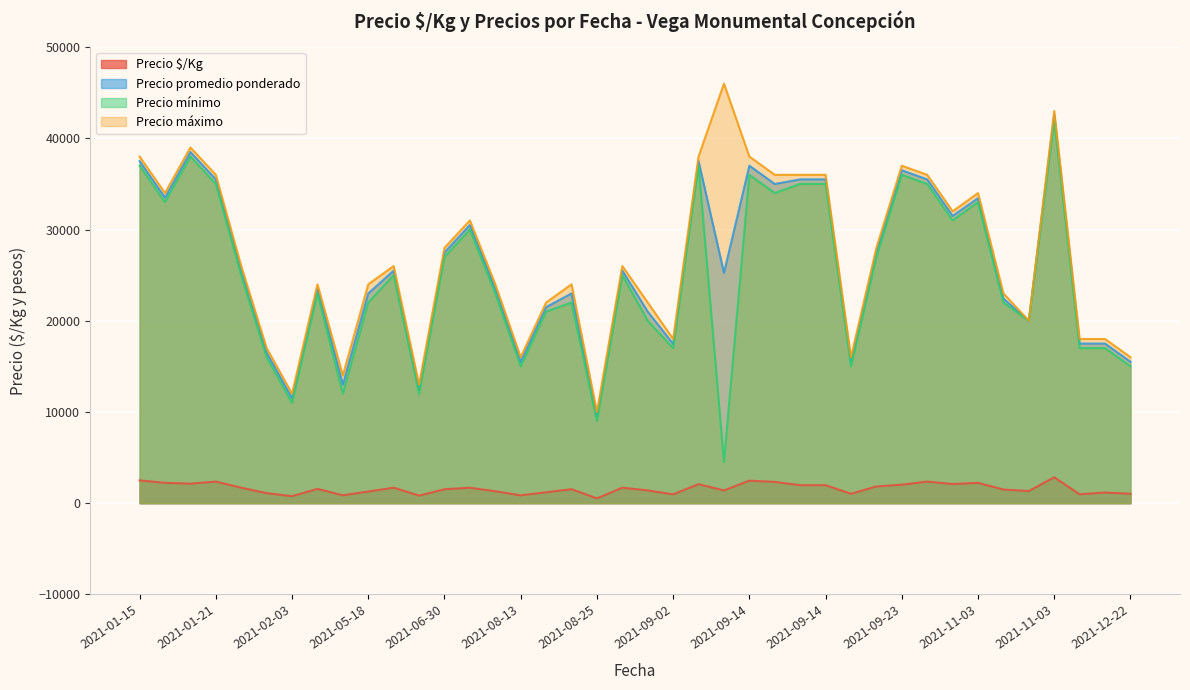

True or false: Precio mínimo has more than 2 interior local peaks.

True